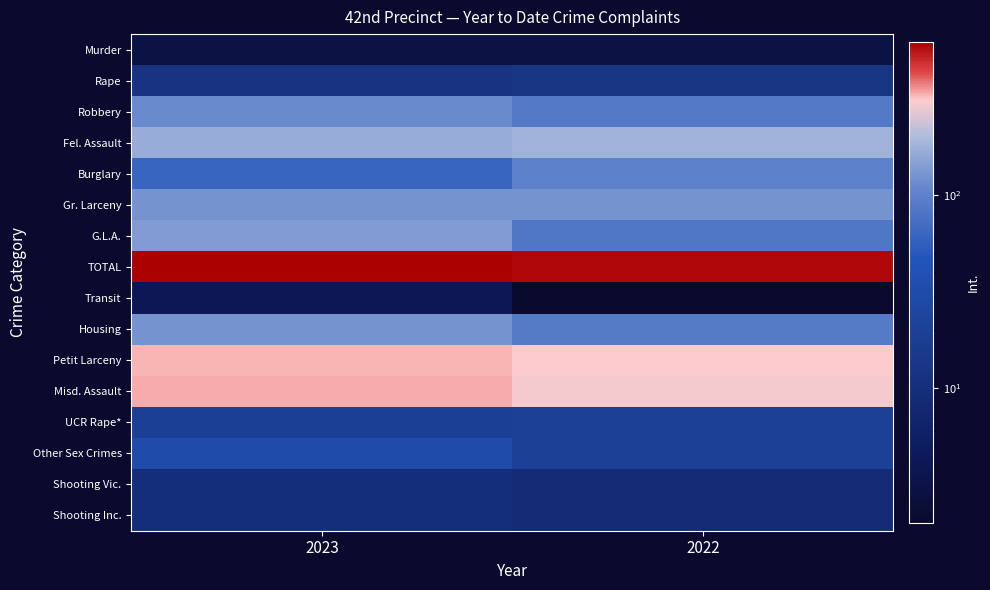

Rank the series at 2023 from highest to lowest value.

TOTAL, Misd. Assault, Petit Larceny, Fel. Assault, G.L.A., Housing, Gr. Larceny, Robbery, Burglary, Other Sex Crimes, UCR Rape*, Rape, Shooting Vic., Shooting Inc., Transit, Murder